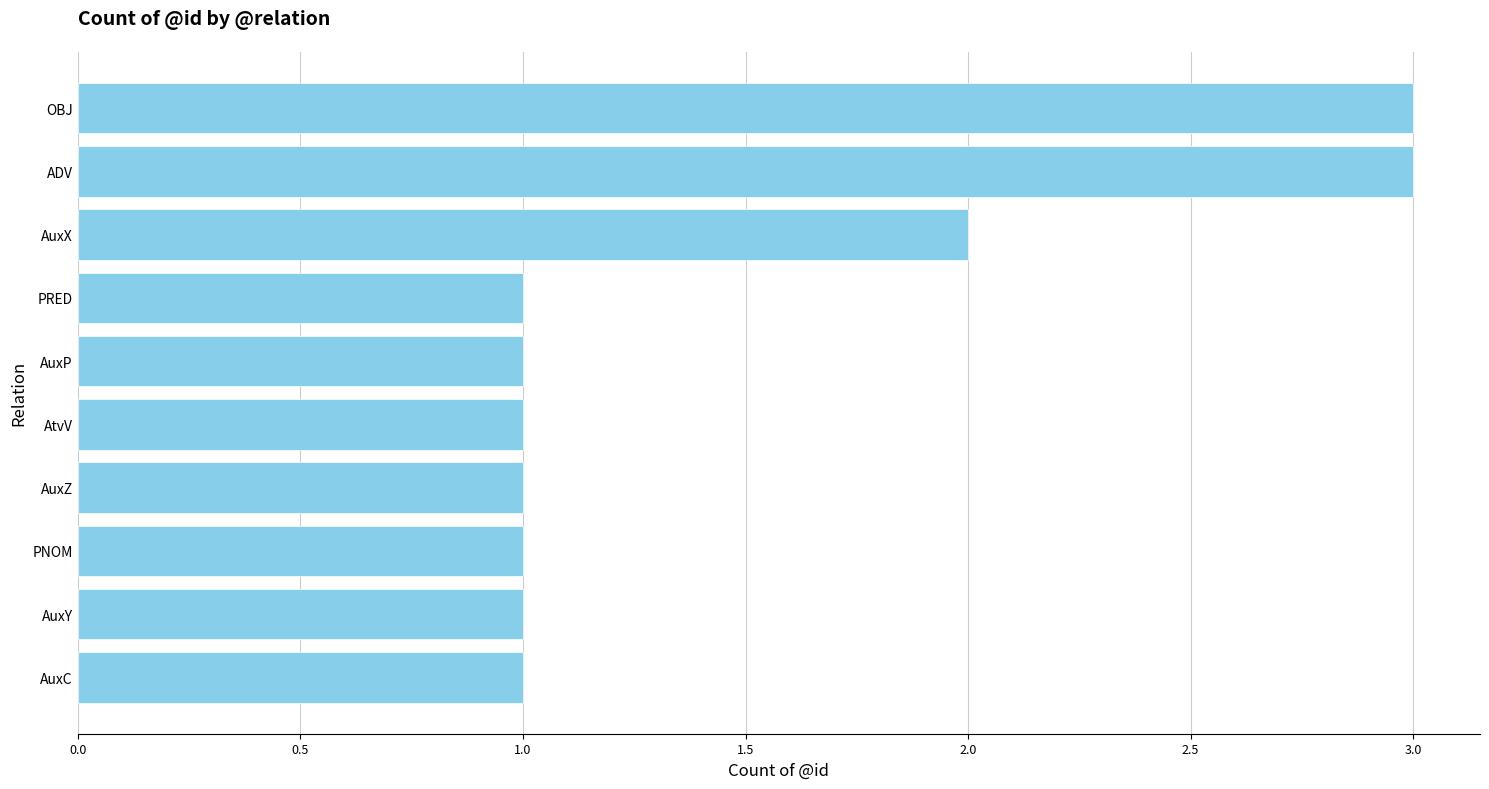

Does the chart contain stacked bars?

No